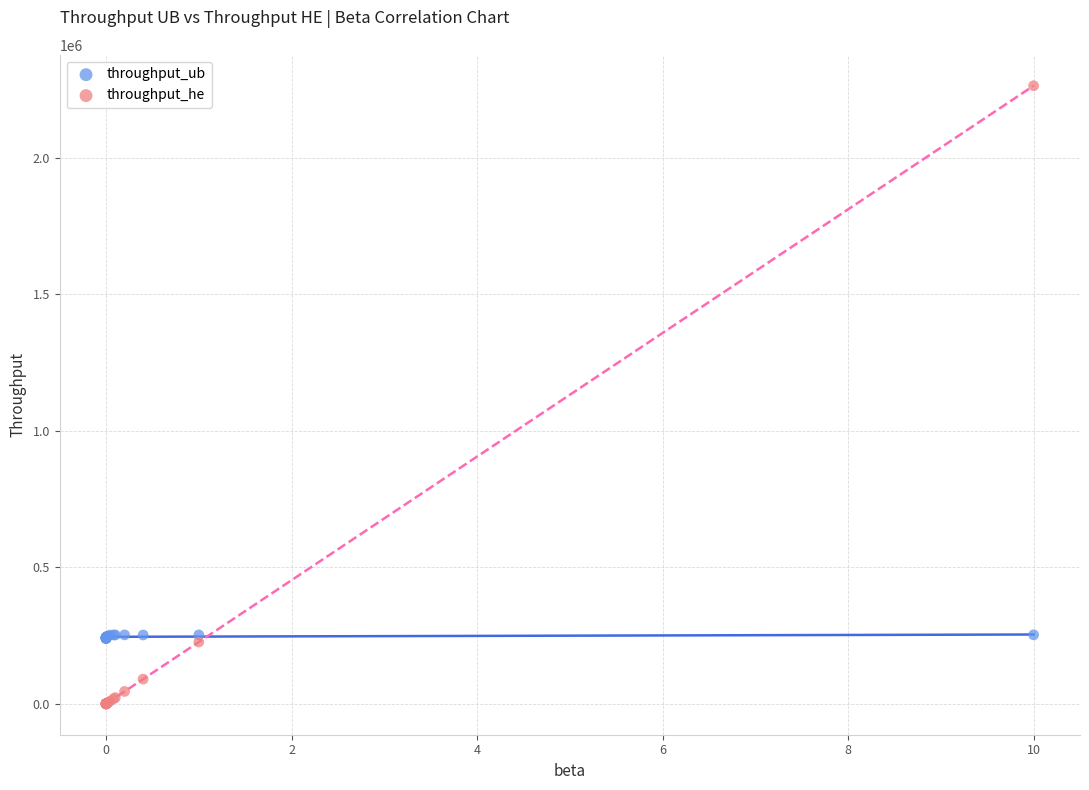

Which series reaches the minimum Y coordinate?

throughput_he